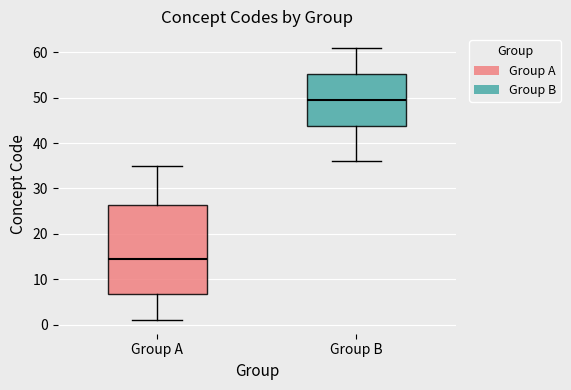

Reading left to right, transcribe this box plot: for each box, give where its median line is, the range the box spans, and where its two whiskers end, as read against the y-axis. The values are not printed on the chart, so give them approximately, as read against the axis.

Group A: median 15, box 7 to 26, whiskers 1 to 35
Group B: median 50, box 44 to 55, whiskers 36 to 61